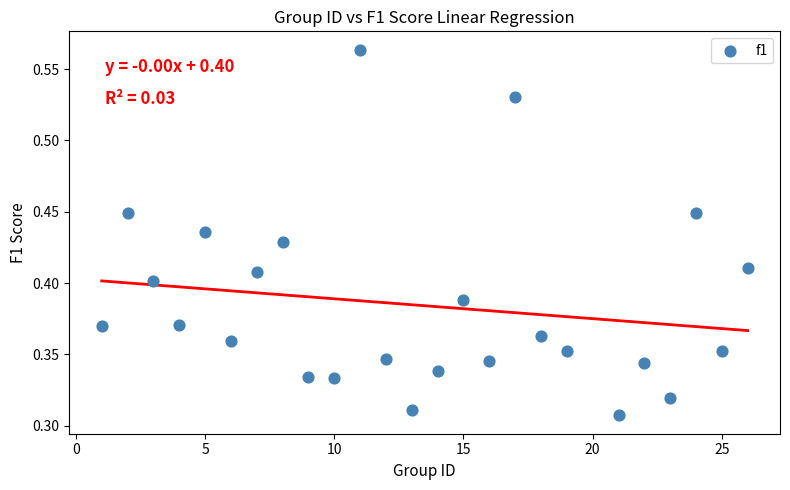

What is the range of X values (max minus min)?

25.0